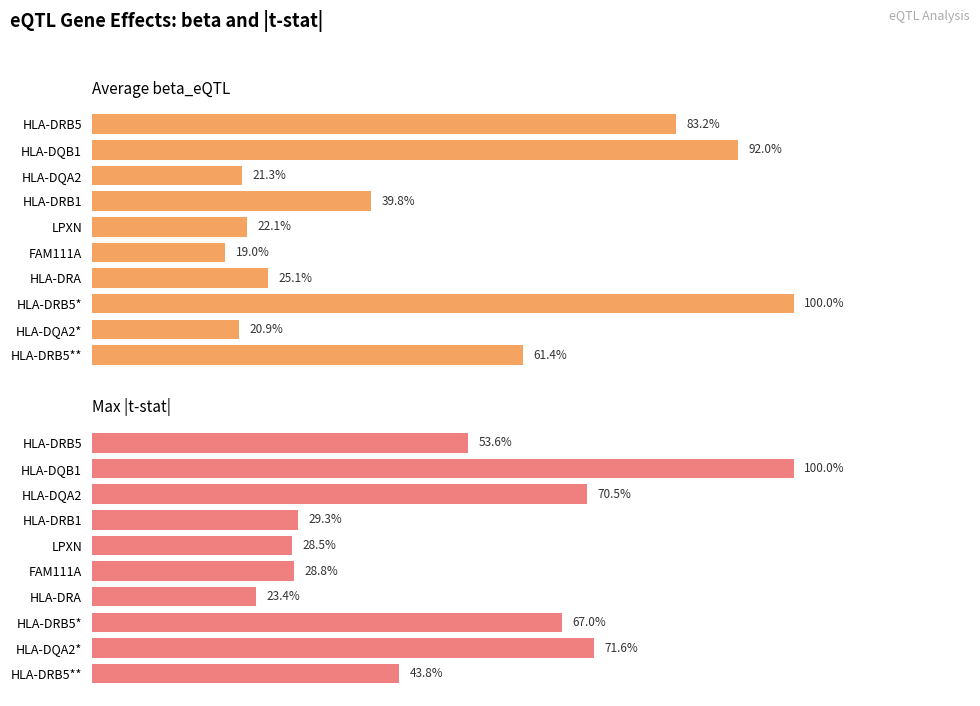

Does the chart contain any negative values?

No